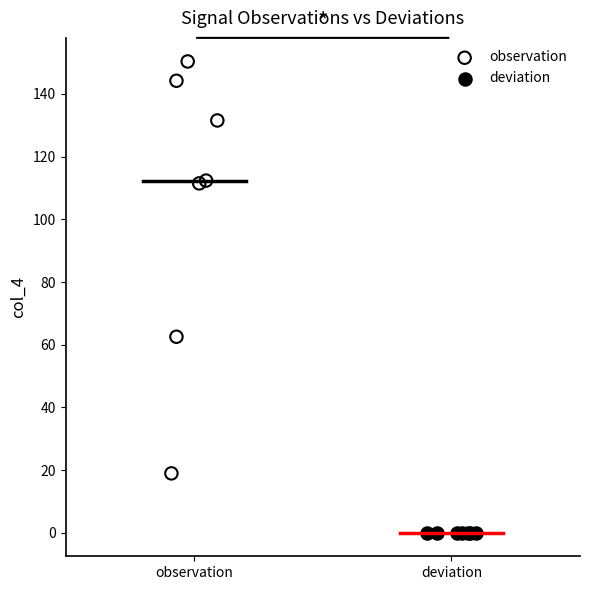

What are all the series names shown in the legend?

observation, deviation